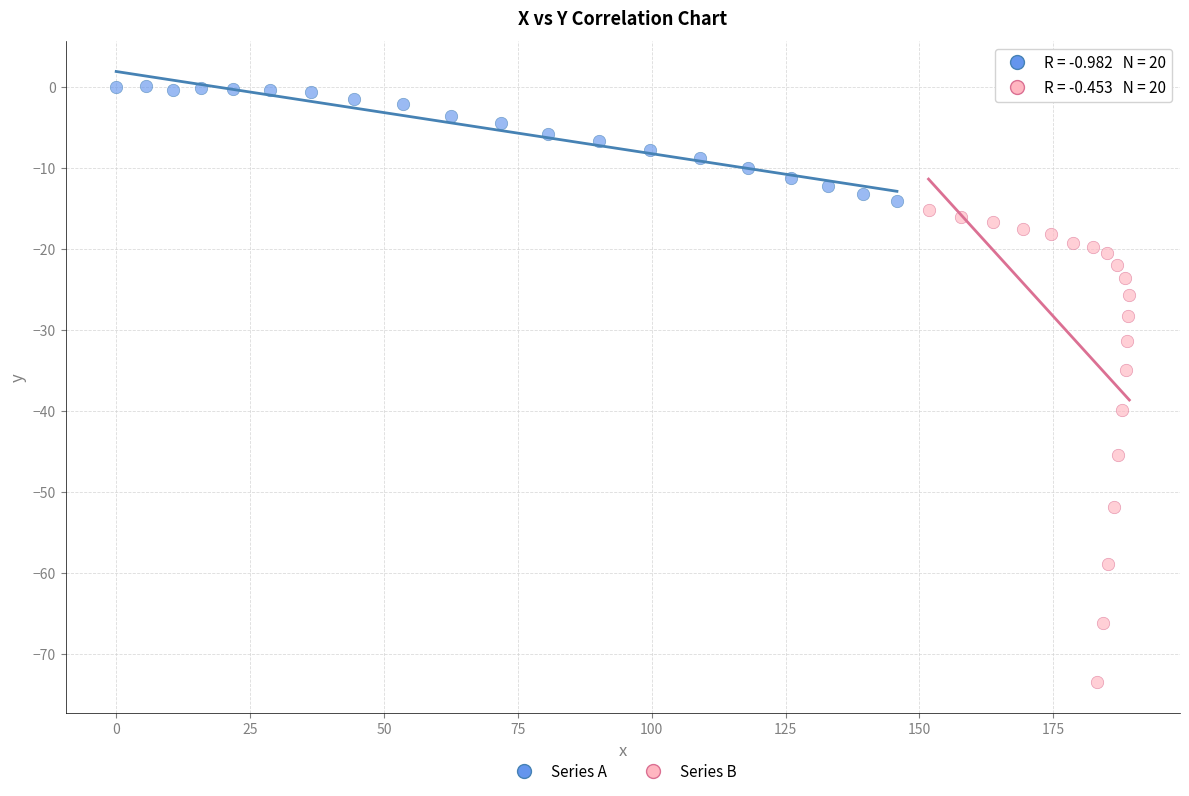

Which series contains the highest Y value?

Series A